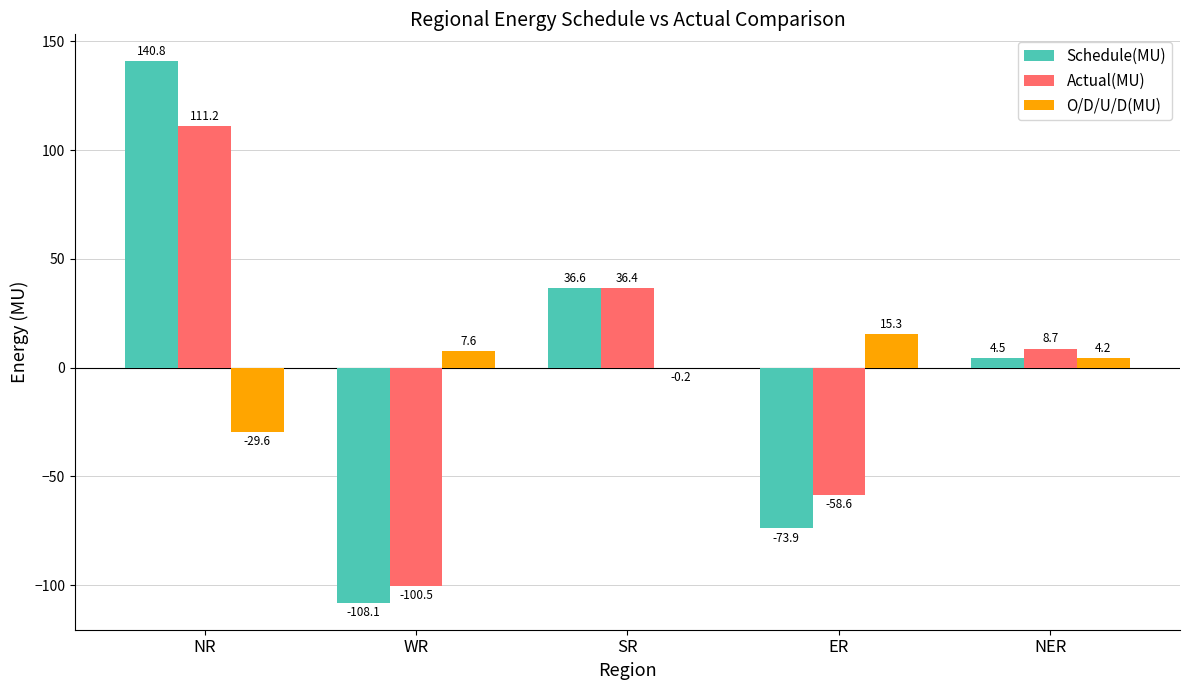

How many distinct data groups are displayed?

3